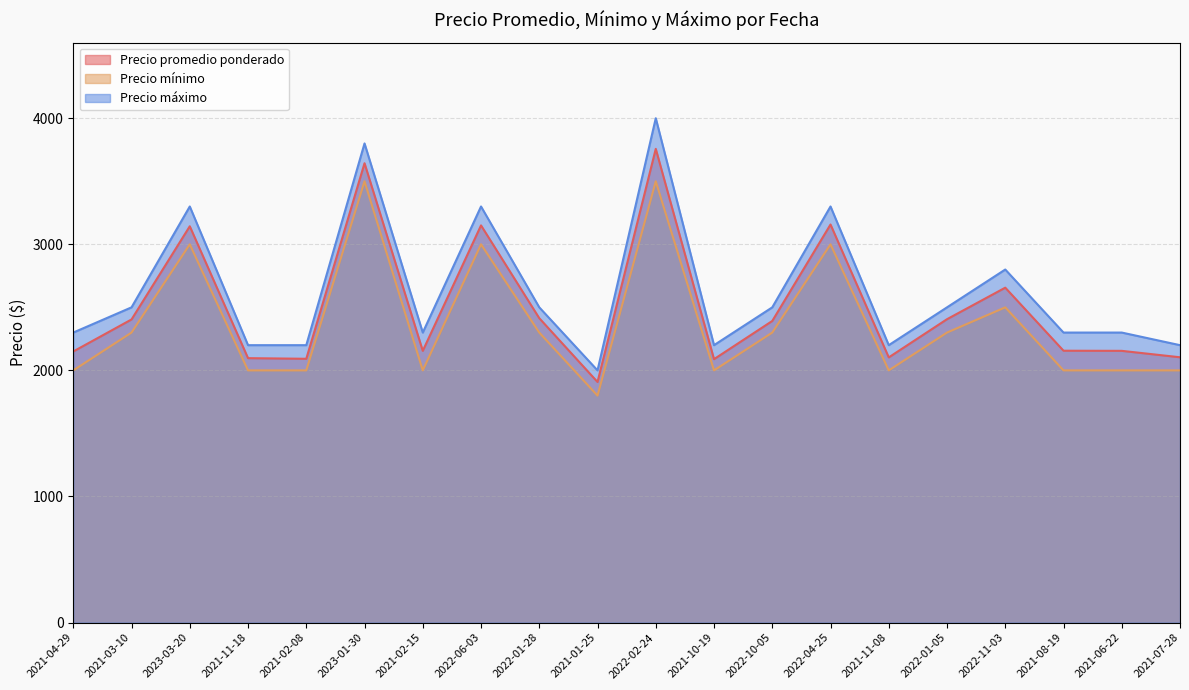

What is the sum of all Precio máximo values?

52700